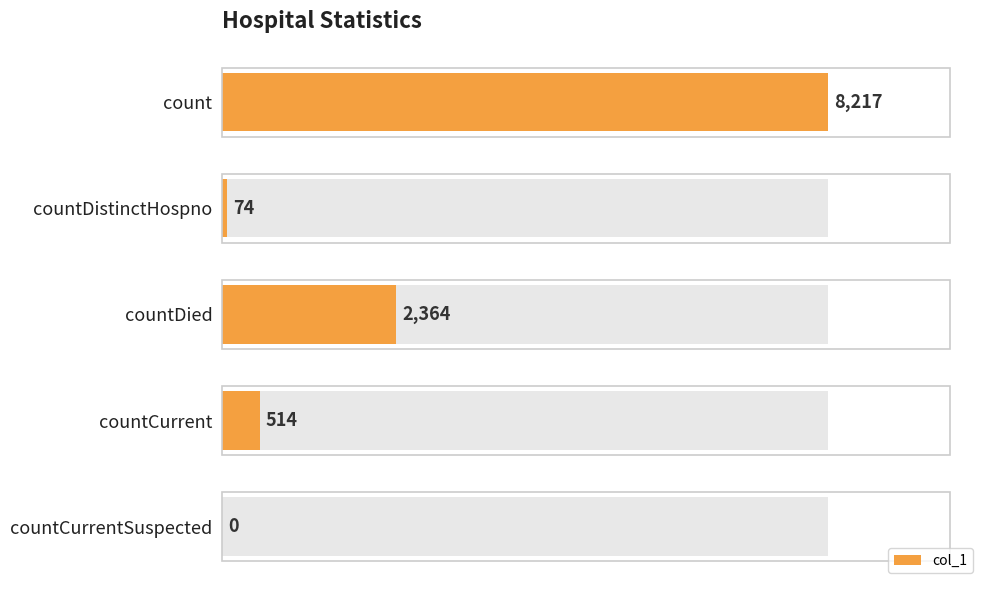

Does the chart contain stacked bars?

No